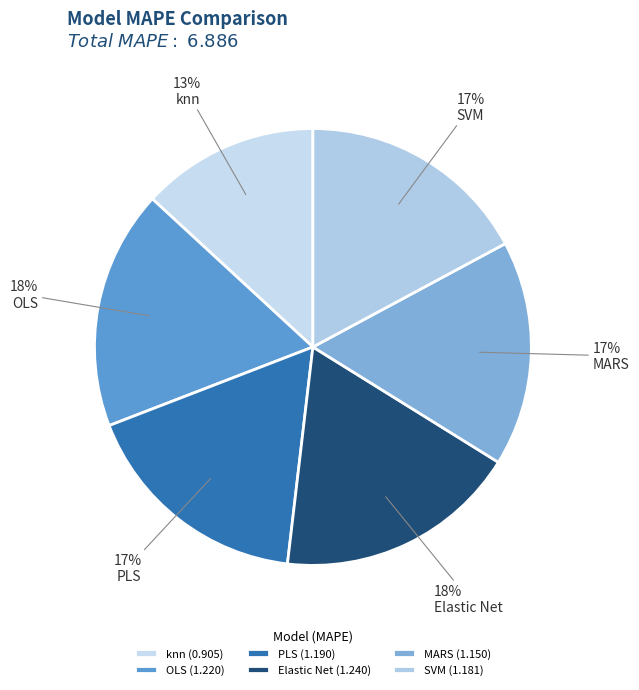

How many segments does this pie chart have?

6